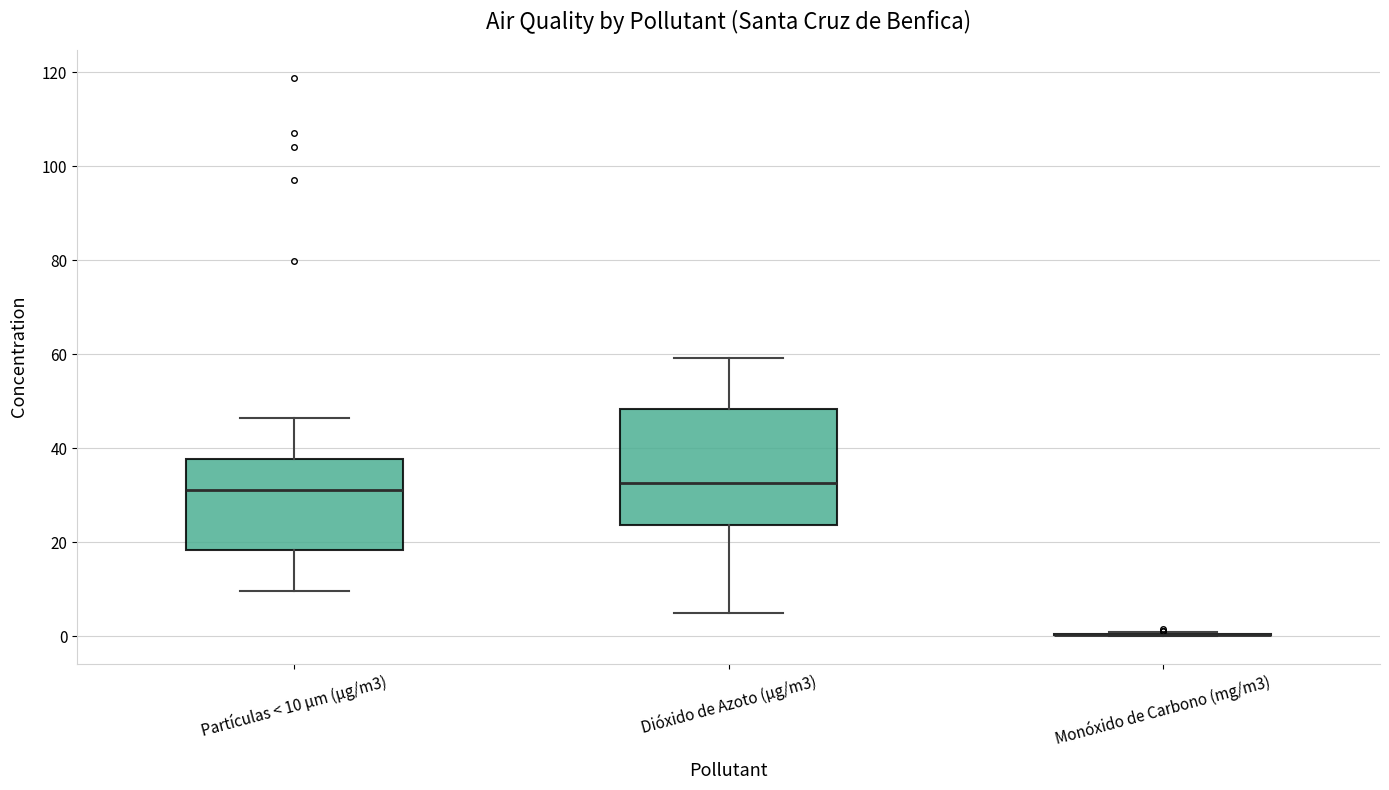

Which box is the tallest, from its lower edge to its upper edge?

Dióxido de Azoto (µg/m3)